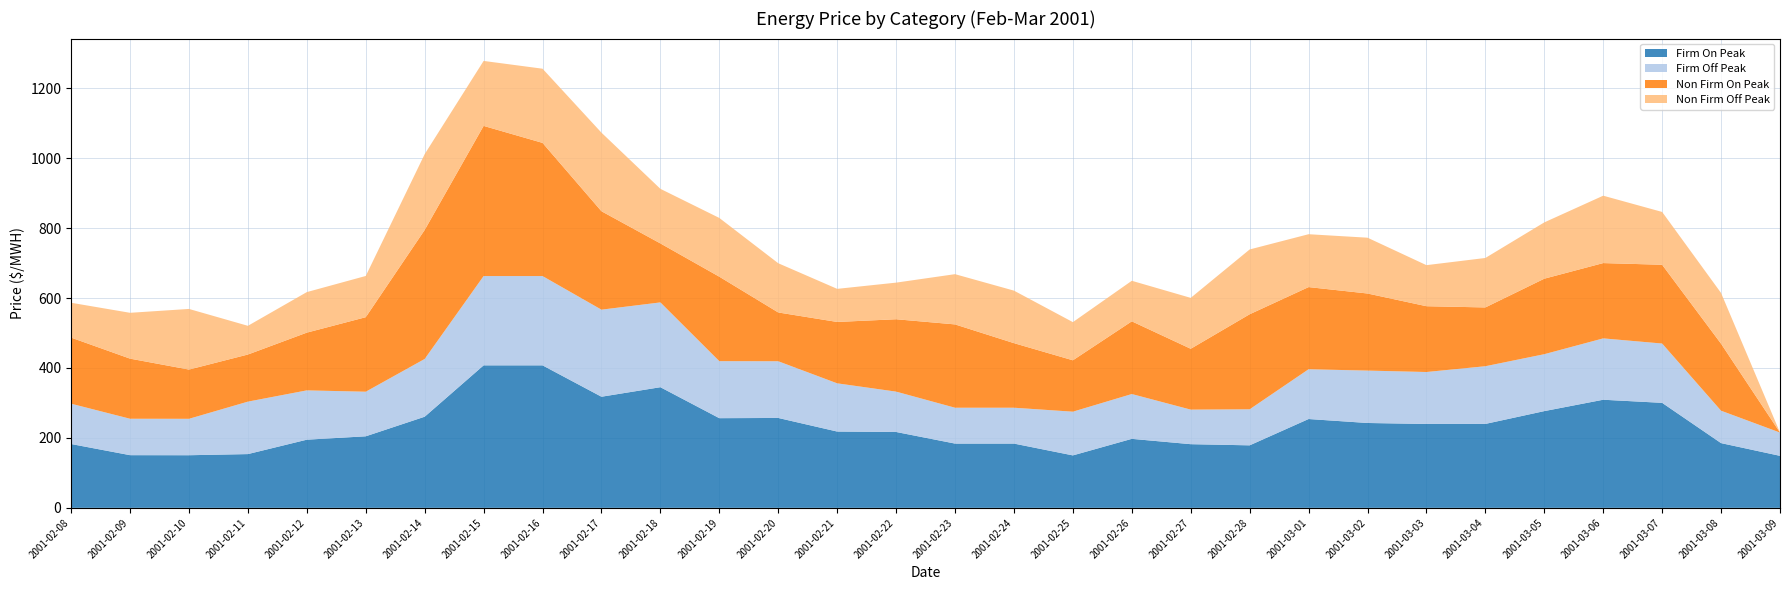

Reading left to right, transcribe all the data shown in this chart.

Firm On Peak: 2001-02-08=182.5	2001-02-09=150.7	2001-02-10=150.5	2001-02-11=153.8	2001-02-12=194.9	2001-02-13=204.6	2001-02-14=260.6	2001-02-15=407.5	2001-02-16=407.5	2001-02-17=317.8	2001-02-18=345.0	2001-02-19=256.4	2001-02-20=257.1	2001-02-21=218.2	2001-02-22=217.0	2001-02-23=183.8	2001-02-24=183.8	2001-02-25=150.0	2001-02-26=197.3	2001-02-27=182.1	2001-02-28=178.8	2001-03-01=254.0	2001-03-02=242.7	2001-03-03=239.9	2001-03-04=240.0	2001-03-05=276.6	2001-03-06=309.2	2001-03-07=300.3	2001-03-08=185.1	2001-03-09=148.7
Firm Off Peak: 2001-02-08=115.3	2001-02-09=104.1	2001-02-10=104.1	2001-02-11=150.0	2001-02-12=141.0	2001-02-13=127.5	2001-02-14=165.2	2001-02-15=255.3	2001-02-16=255.3	2001-02-17=248.9	2001-02-18=242.5	2001-02-19=163.0	2001-02-20=162.2	2001-02-21=137.9	2001-02-22=115.4	2001-02-23=102.5	2001-02-24=102.5	2001-02-25=125.0	2001-02-26=128.2	2001-02-27=98.8	2001-02-28=103.1	2001-03-01=142.3	2001-03-02=149.8	2001-03-03=148.6	2001-03-04=165.0	2001-03-05=162.8	2001-03-06=175.4	2001-03-07=169.6	2001-03-08=92.7	2001-03-09=66.6
Non Firm On Peak: 2001-02-08=189.0	2001-02-09=171.9	2001-02-10=140.8	2001-02-11=134.7	2001-02-12=165.1	2001-02-13=213.1	2001-02-14=368.9	2001-02-15=429.4	2001-02-16=380.8	2001-02-17=281.4	2001-02-18=168.6	2001-02-19=241.5	2001-02-20=139.5	2001-02-21=175.5	2001-02-22=207.0	2001-02-23=238.3	2001-02-24=184.7	2001-02-25=146.9	2001-02-26=207.9	2001-02-27=174.0	2001-02-28=271.7	2001-03-01=234.9	2001-03-02=220.4	2001-03-03=188.2	2001-03-04=168.1	2001-03-05=215.9	2001-03-06=215.3	2001-03-07=225.3	2001-03-08=191.5	2001-03-09=0.0
Non Firm Off Peak: 2001-02-08=99.7	2001-02-09=131.1	2001-02-10=173.4	2001-02-11=82.1	2001-02-12=115.9	2001-02-13=117.9	2001-02-14=216.8	2001-02-15=185.8	2001-02-16=212.1	2001-02-17=224.7	2001-02-18=156.1	2001-02-19=168.0	2001-02-20=140.8	2001-02-21=94.7	2001-02-22=104.7	2001-02-23=143.7	2001-02-24=150.2	2001-02-25=109.1	2001-02-26=115.9	2001-02-27=145.6	2001-02-28=185.3	2001-03-01=151.2	2001-03-02=159.6	2001-03-03=117.4	2001-03-04=141.4	2001-03-05=161.0	2001-03-06=192.7	2001-03-07=151.0	2001-03-08=145.1	2001-03-09=0.0